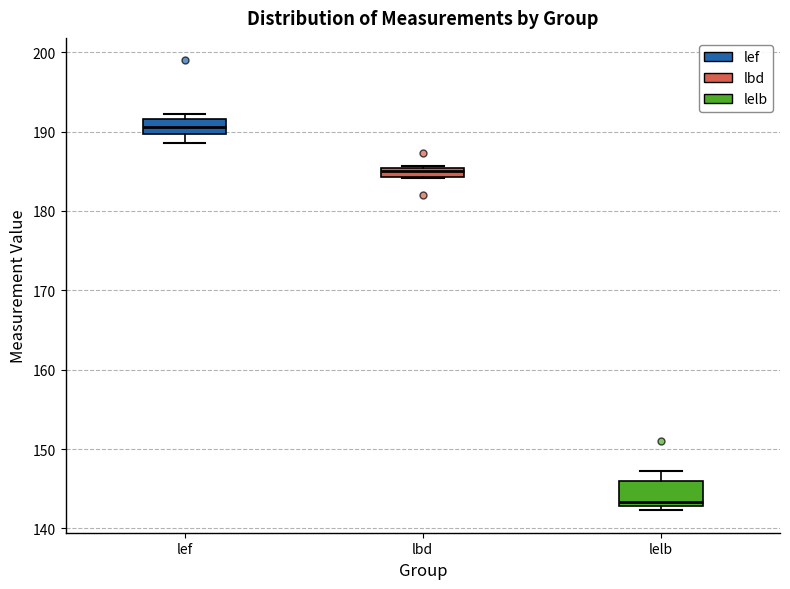

Where is the lower edge of the box for lbd on the y-axis? The values are not printed on the chart, so give them approximately, as read against the axis.

184